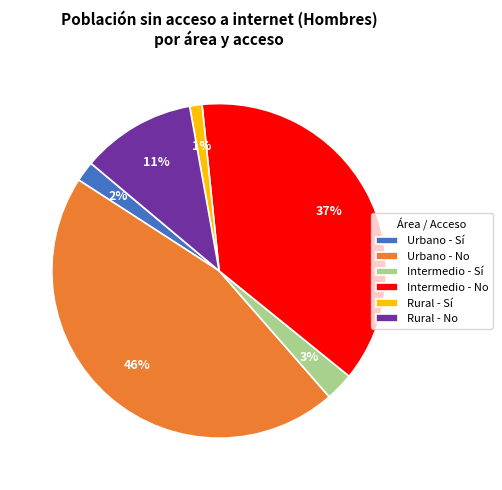

What is the largest slice in the pie chart?

Urbano - No